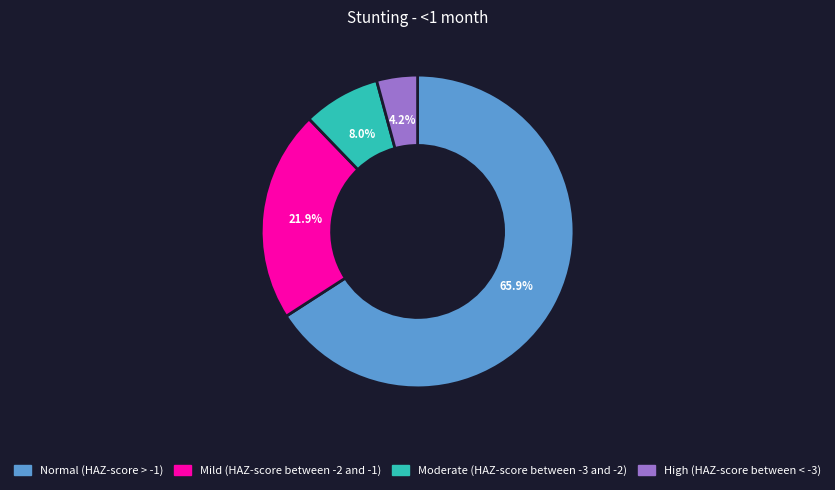

Which slice is the smallest?

High (HAZ-score between < -3)